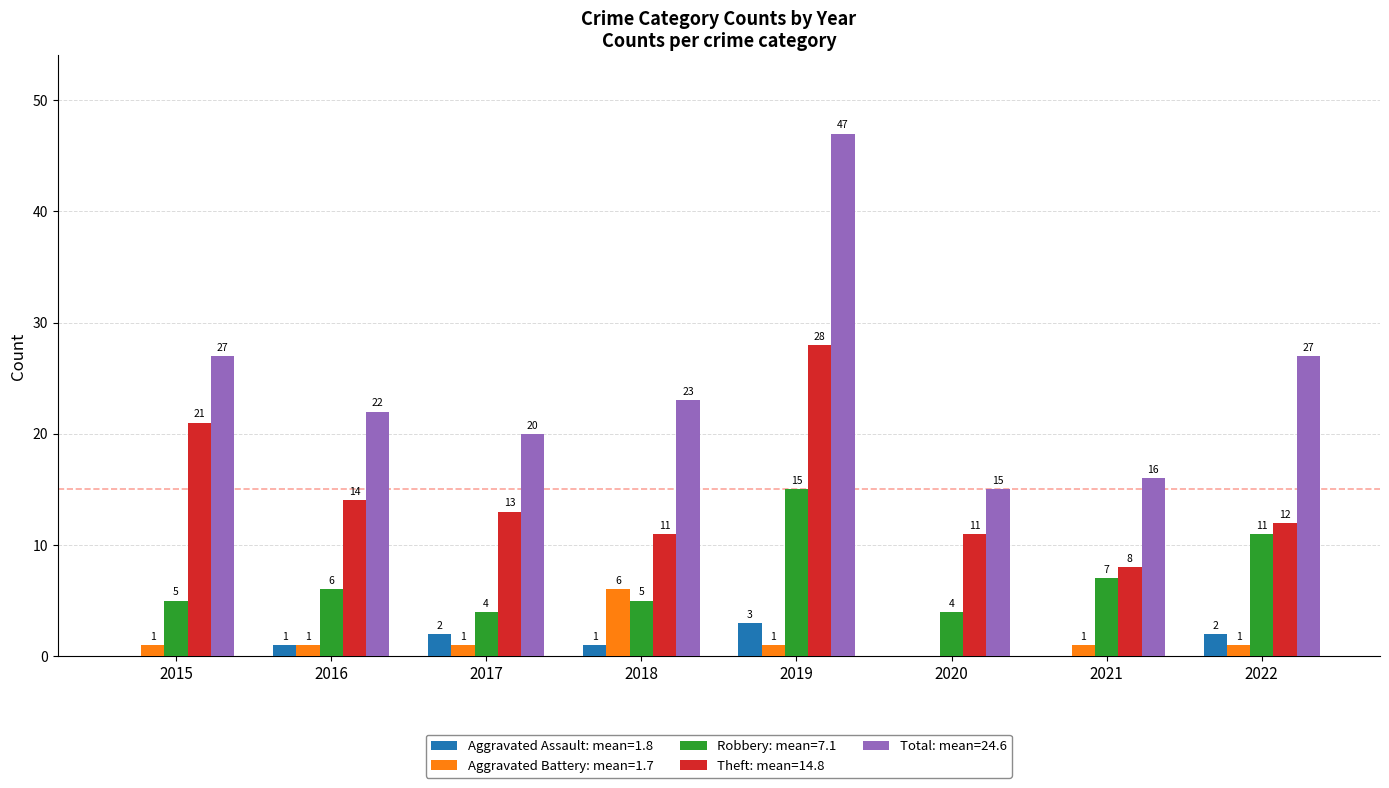

What is the total value across all series at 2022?

53